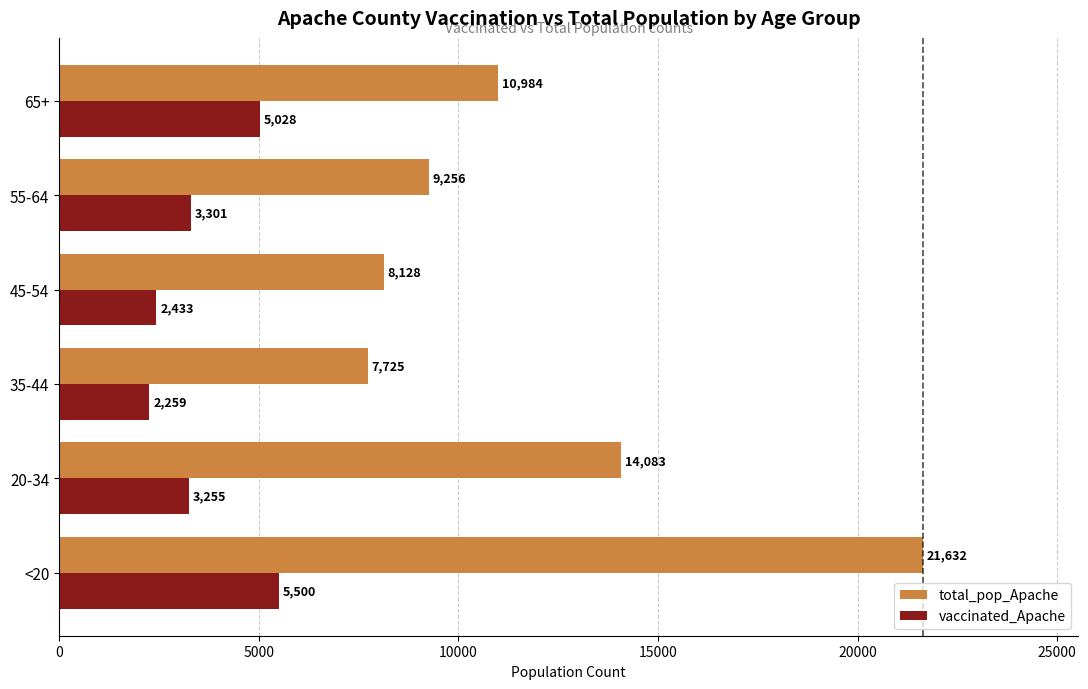

At which label is vaccinated_Apache closest to 3879?

55-64